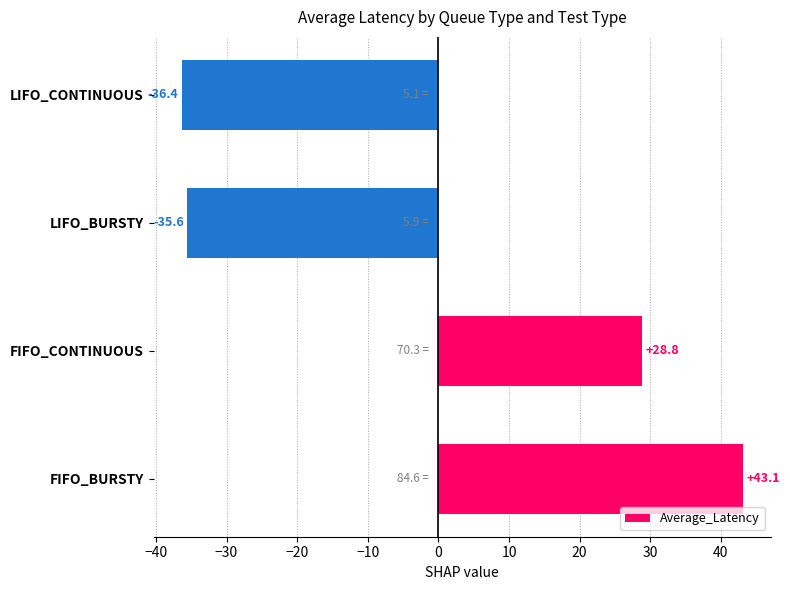

Rank the categories by value from lowest to highest.

LIFO_CONTINUOUS, LIFO_BURSTY, FIFO_CONTINUOUS, FIFO_BURSTY